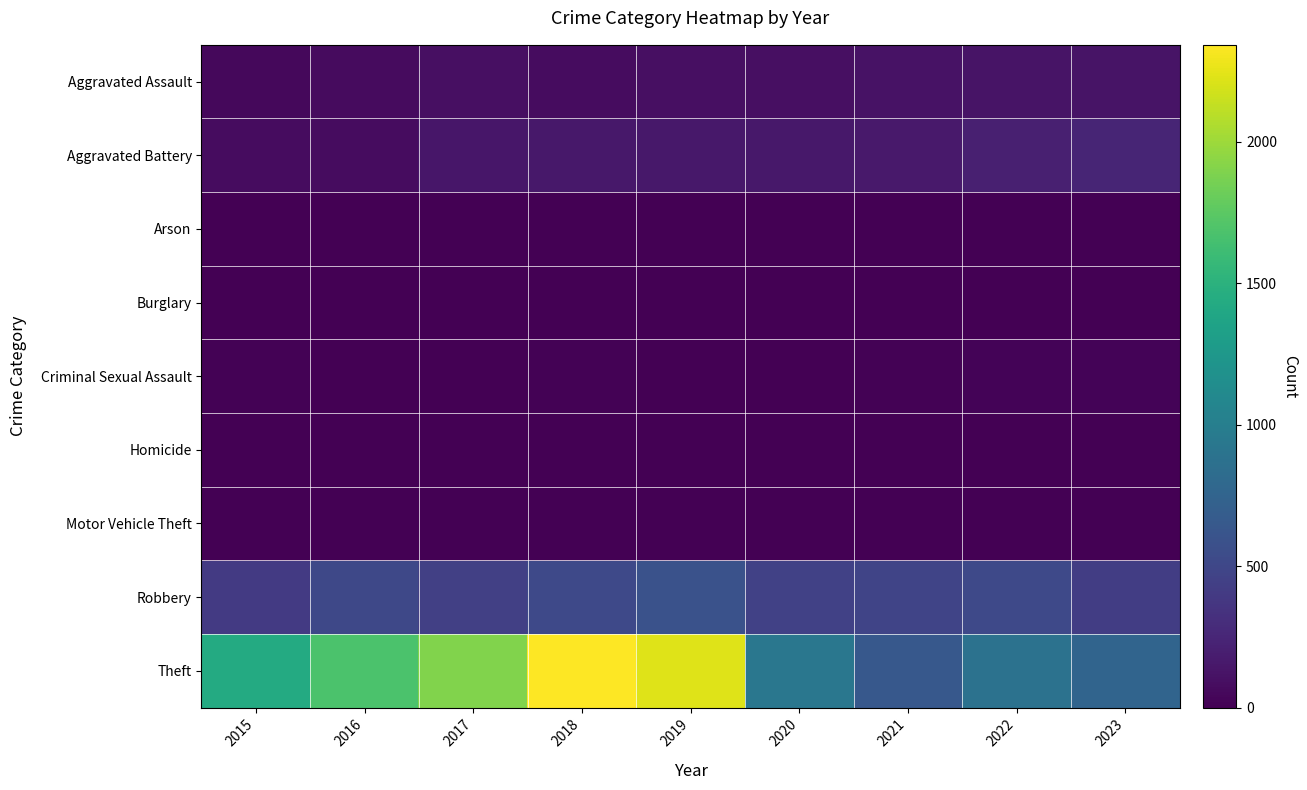

What is the maximum value shown in the chart?

2342